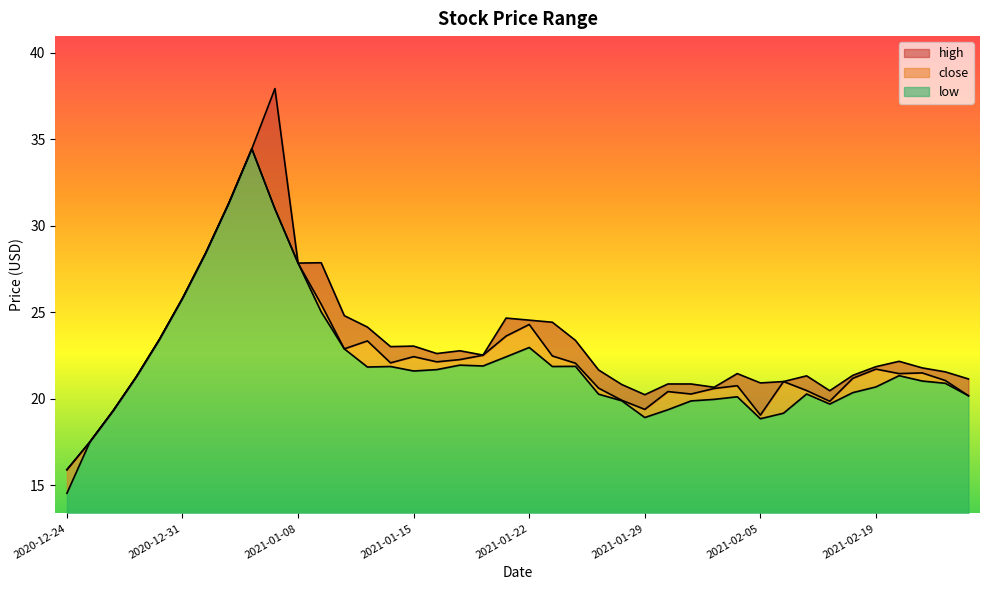

True or false: high and low cross at least once.

False